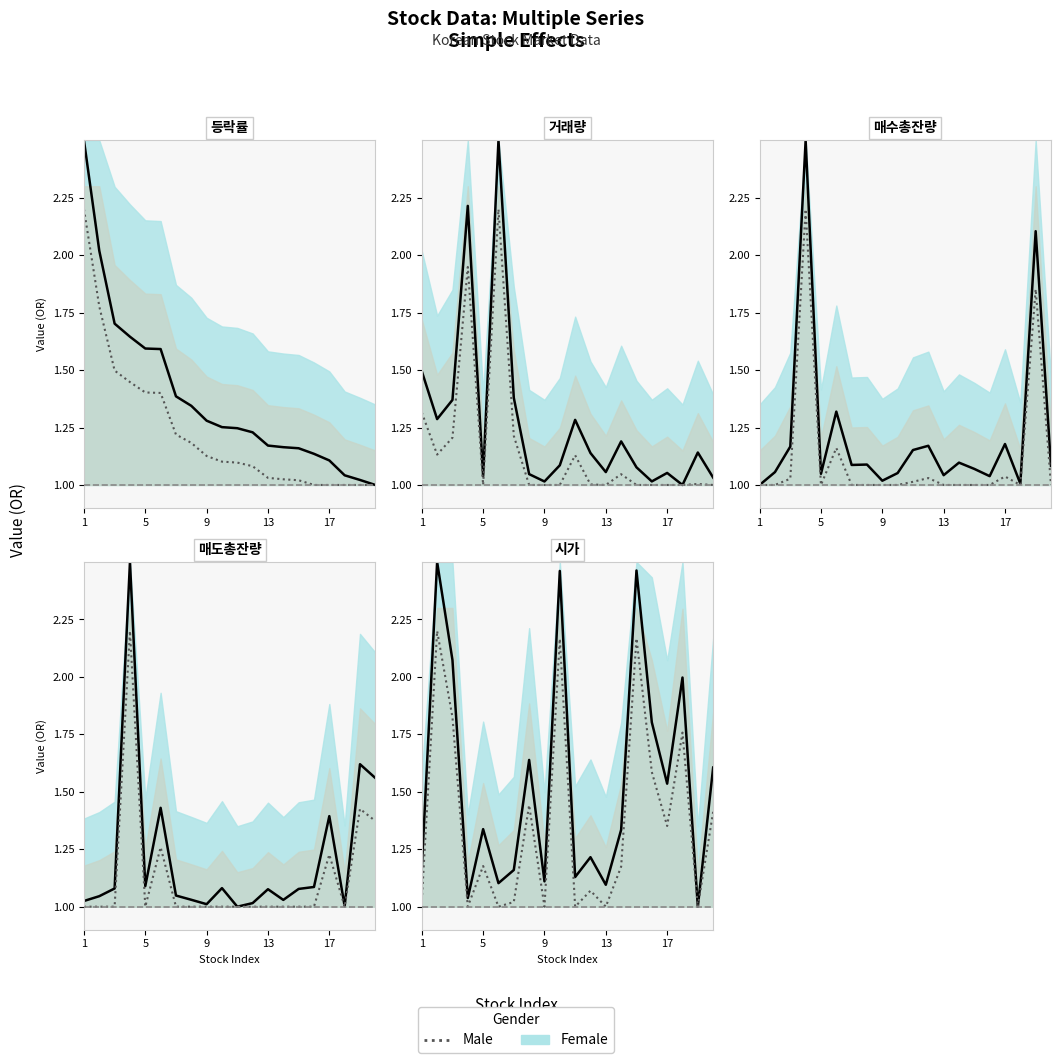

How many interior local peaks (higher than both neighbors) does the data have?

7